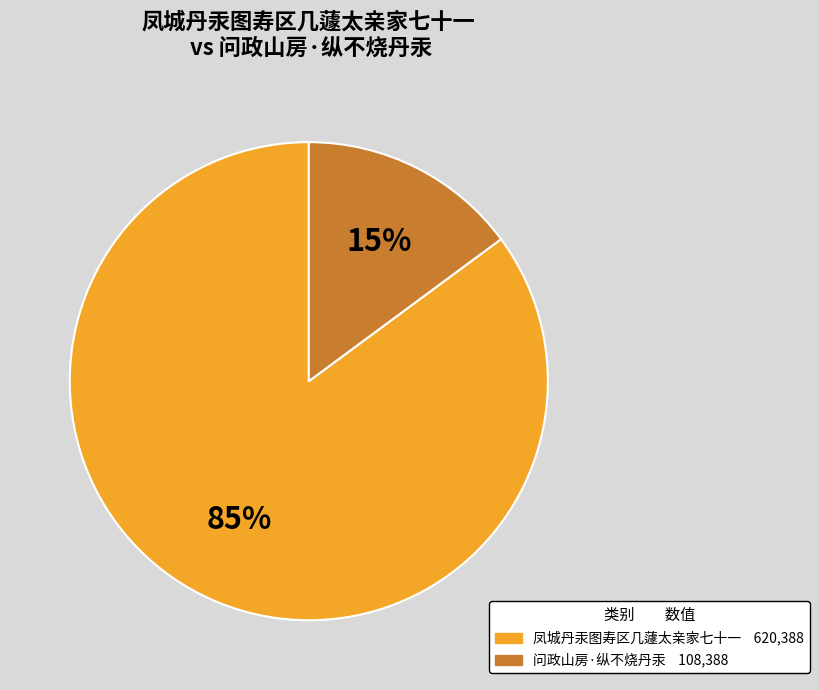

What is the largest slice in the pie chart?

凤城丹汞图寿区几蘧太亲家七十一